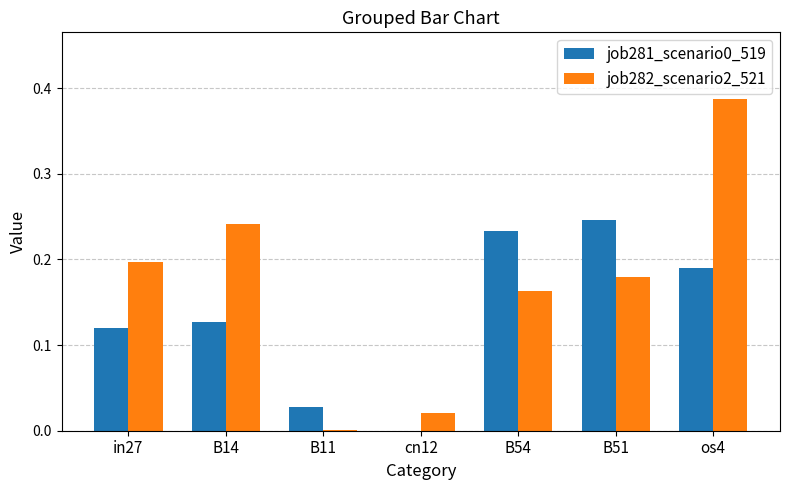

What is the sum of all job282_scenario2_521 values?

1.2